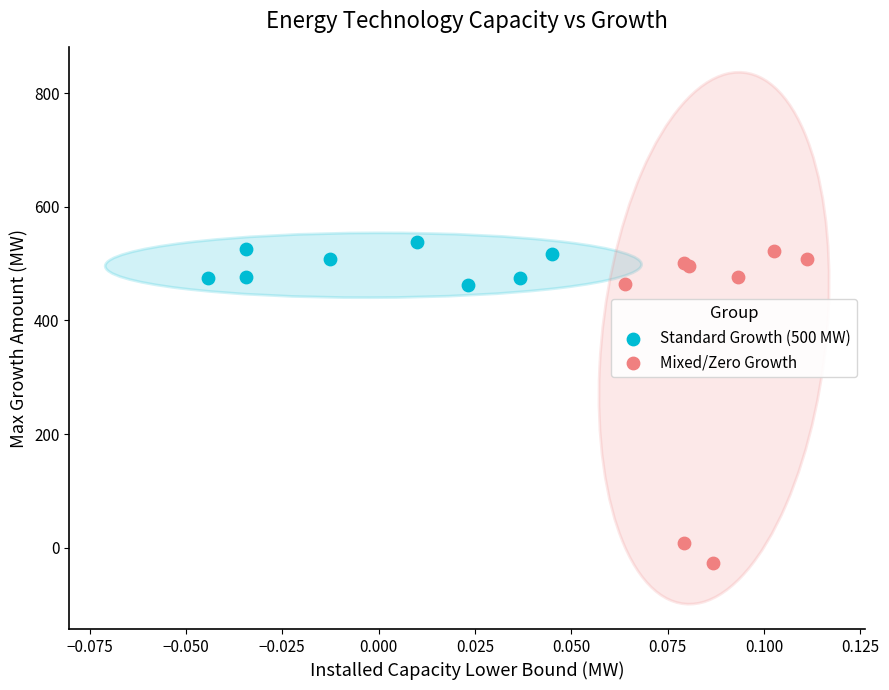

Which series has the widest spread of Y values?

Mixed/Zero Growth